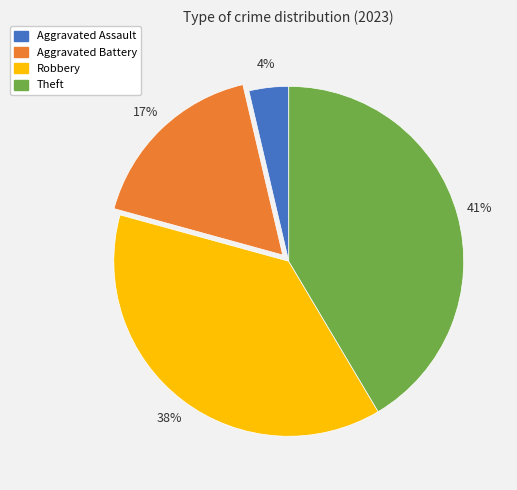

Which slice is the smallest?

Aggravated Assault